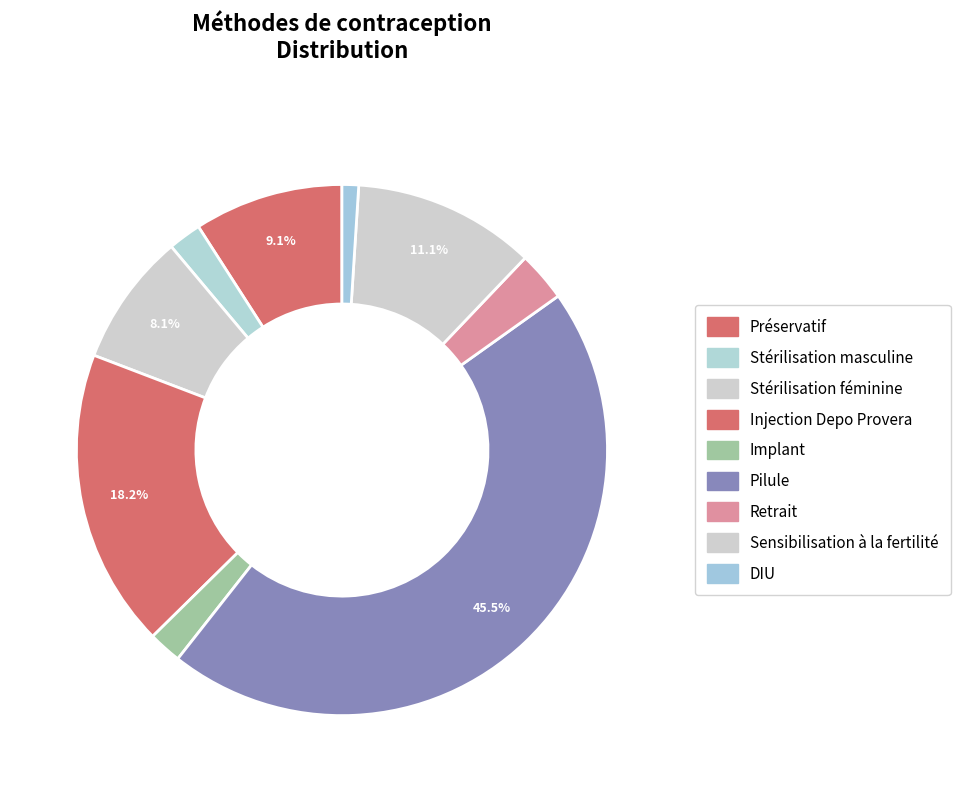

How much of the chart is everything except Pilule?

54.5%